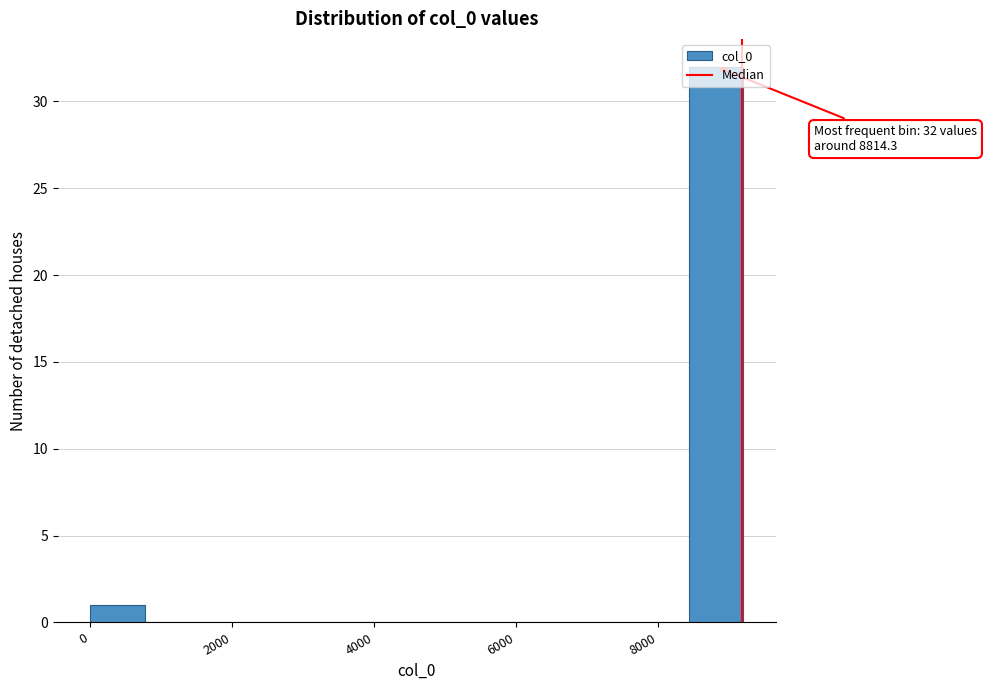

Read against the x-axis, roughly where is the centre of the tallest bar?

8800